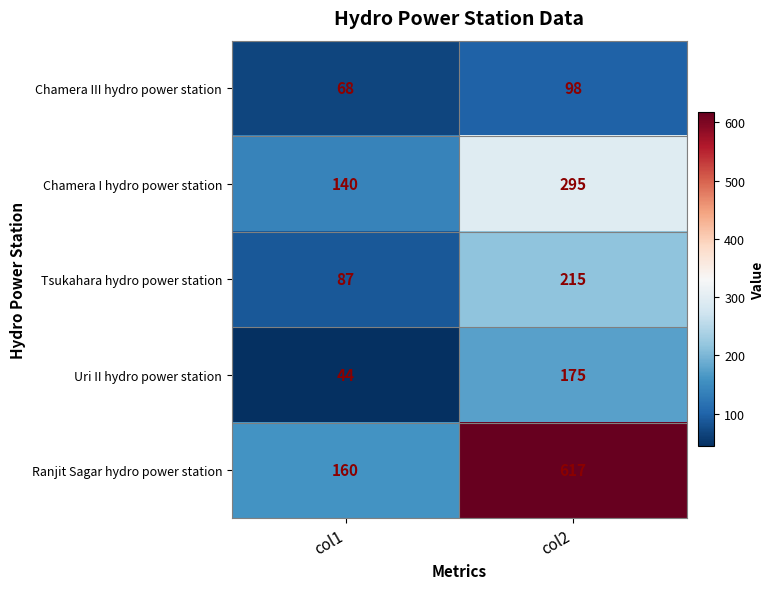

Reading left to right, list all the values displayed in this chart.

Chamera III hydro power station: 68	98
Chamera I hydro power station: 140	295
Tsukahara hydro power station: 87	215
Uri II hydro power station: 44	175
Ranjit Sagar hydro power station: 160	617